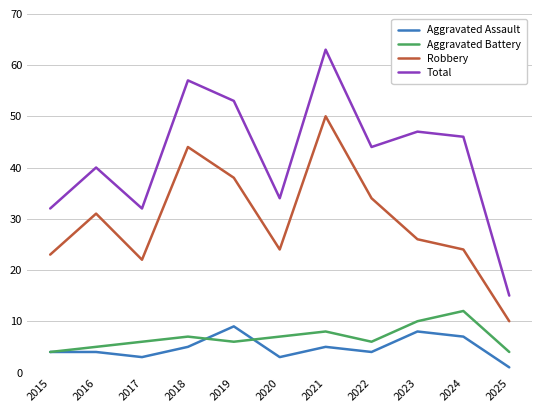

Count the Aggravated Assault values in the range 3 to 7.

8